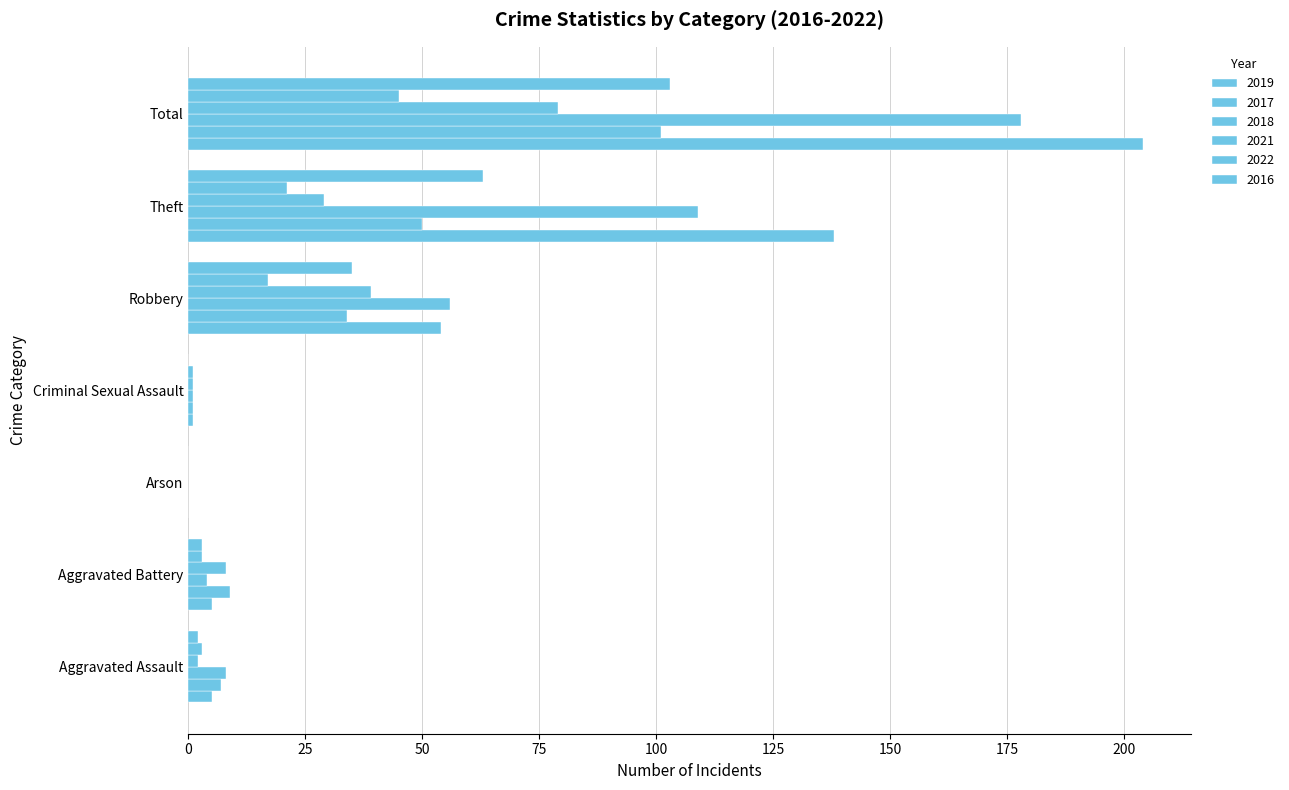

At Aggravated Battery, list the series in order from largest to smallest.

2017, 2021, 2019, 2018, 2022, 2016